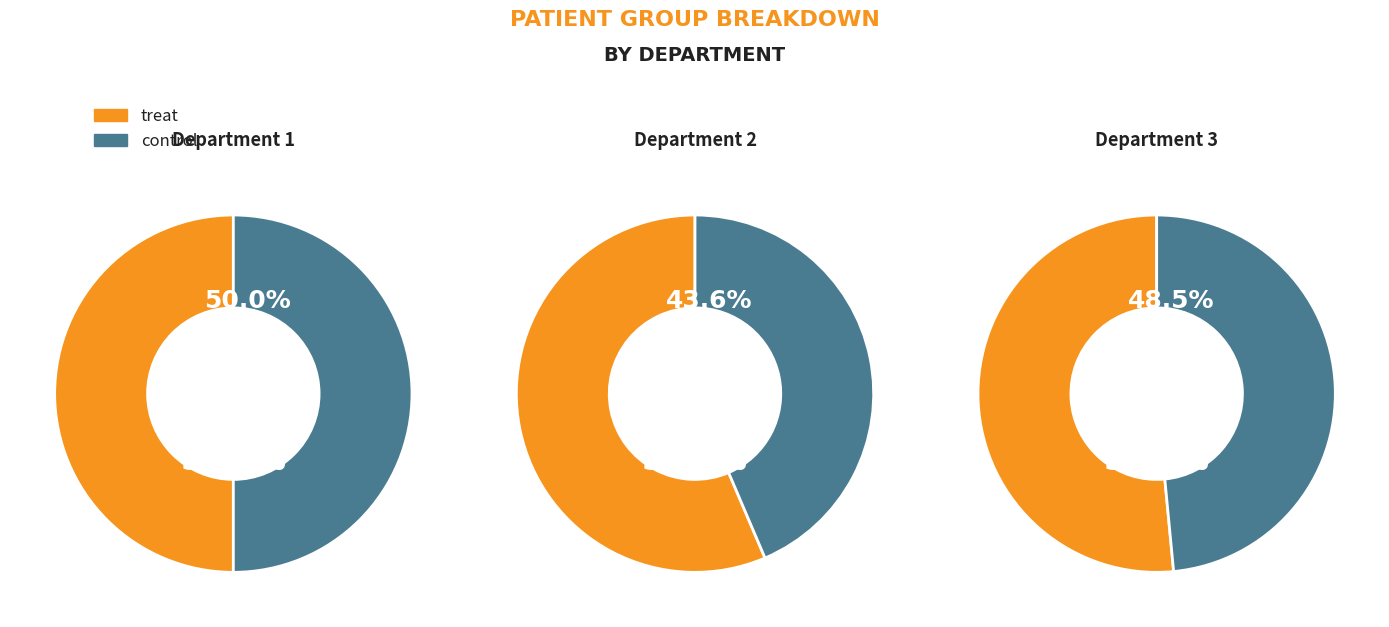

To the nearest percent, what portion does treat represent?

50%